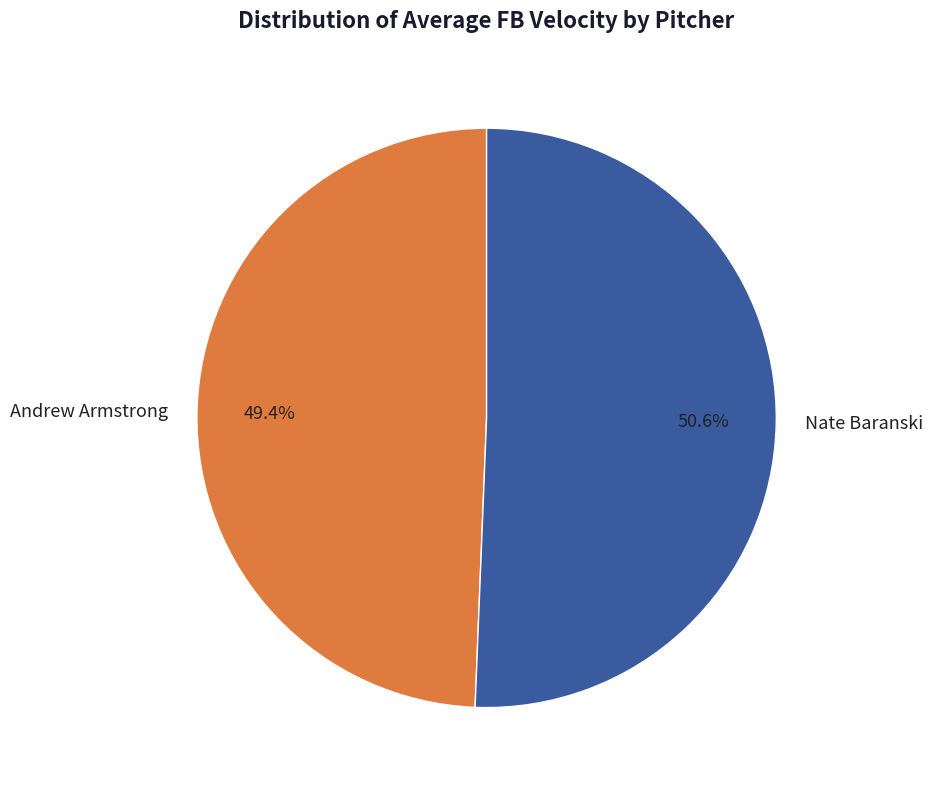

What is the ratio of the value at Andrew Armstrong to the value at Nate Baranski?

1.0